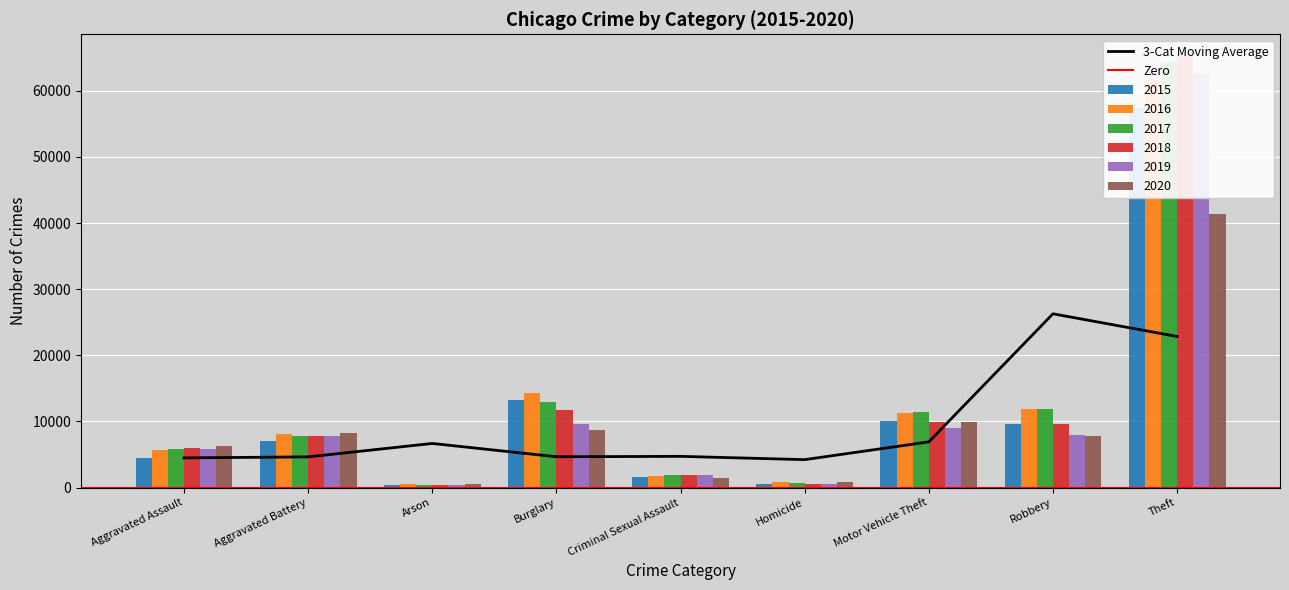

At which category does the chart reach its minimum across all series?

Arson